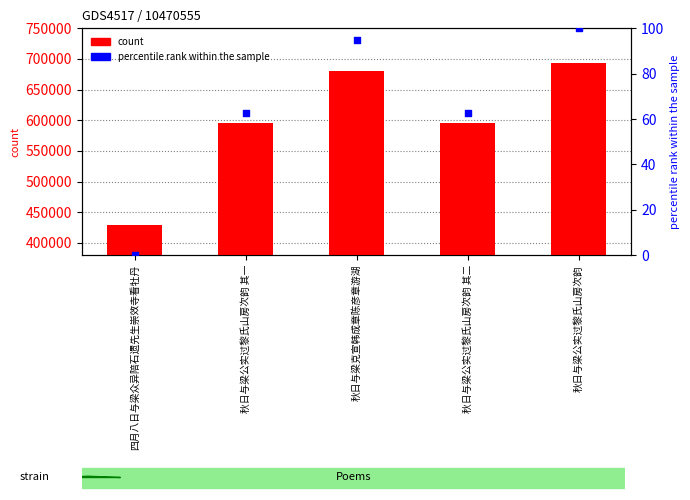

Which series reaches the maximum Y coordinate?

count